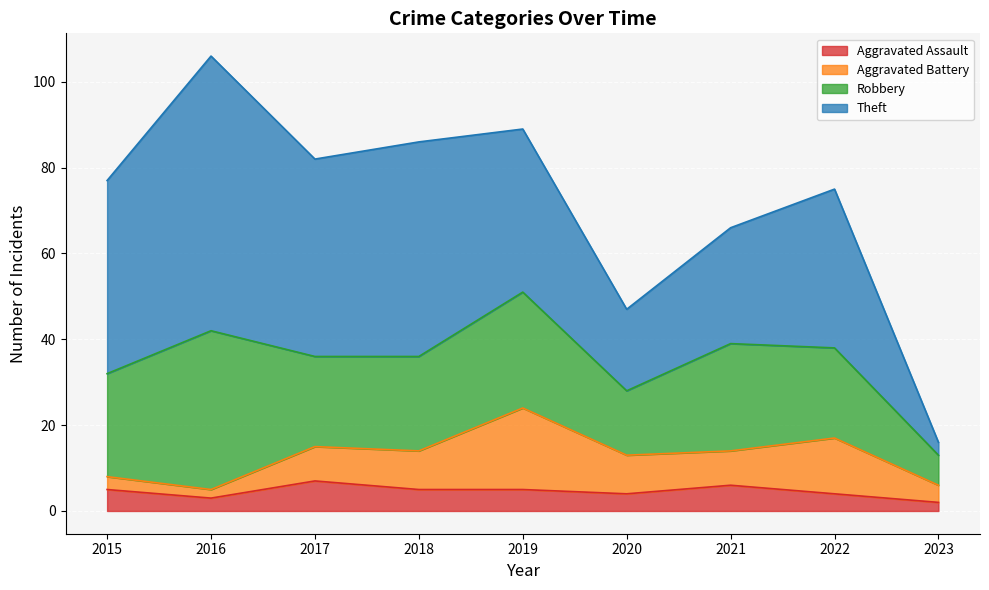

What is the difference between the maximum and minimum values in the Theft series?

61